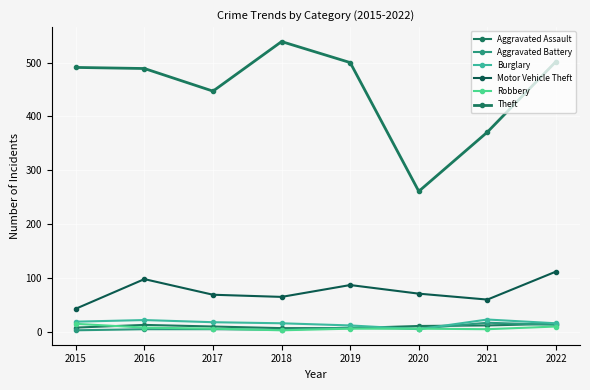

At which category does the chart reach its peak across all series?

2018